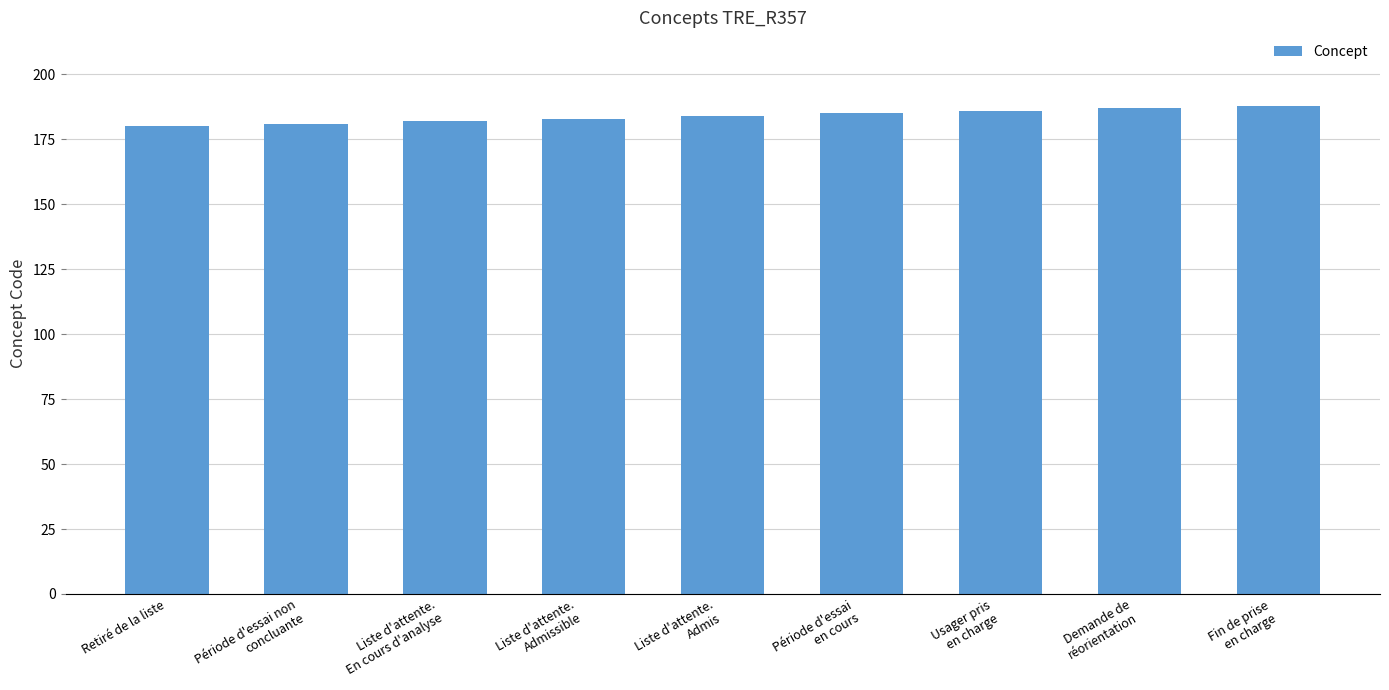

What is the smallest value displayed?

180